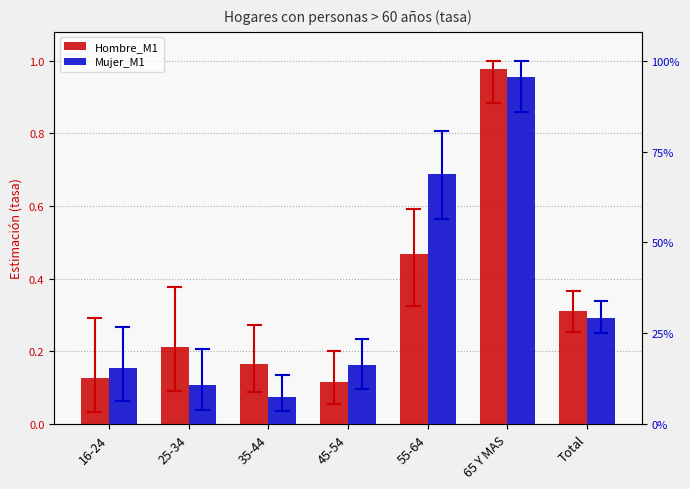

What is the difference between the second highest and minimum values in the Mujer_M1 series?

0.6